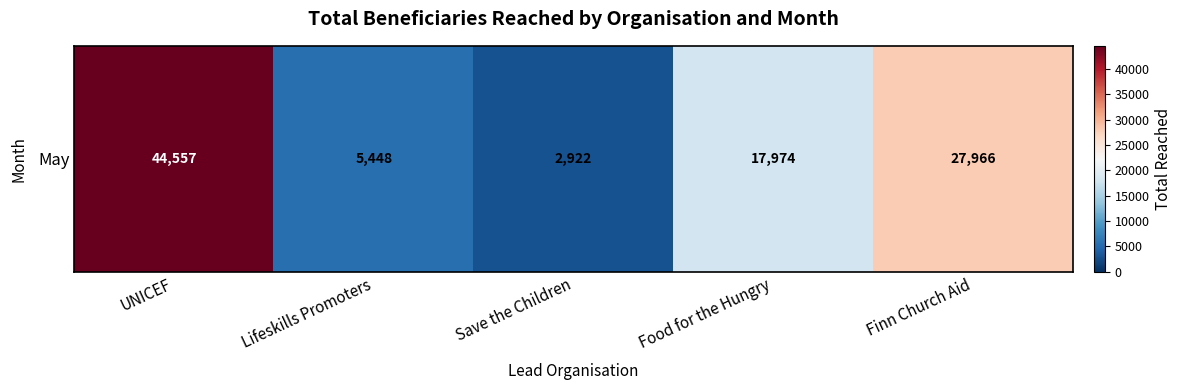

What is the smallest value displayed?

2922